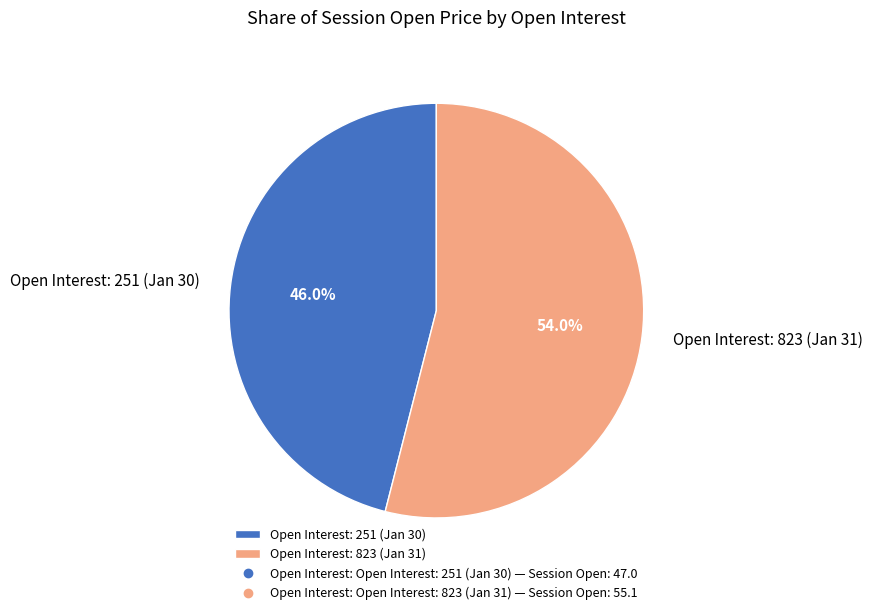

What is the ratio of the value at Open Interest: 823 (Jan 31) to the value at Open Interest: 251 (Jan 30)?

1.2